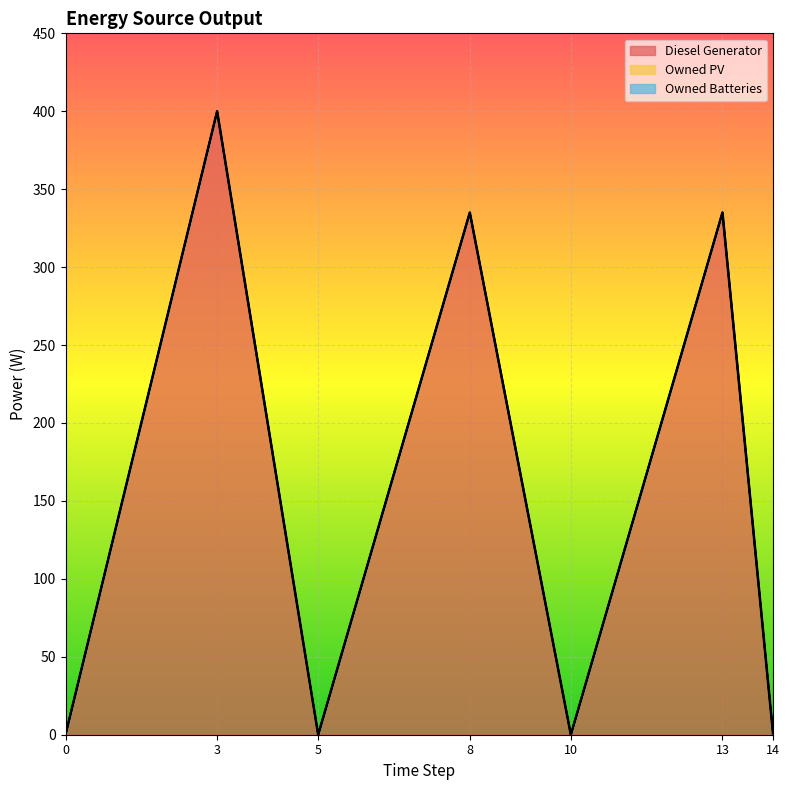

How many data points in Diesel Generator are above 1?

4